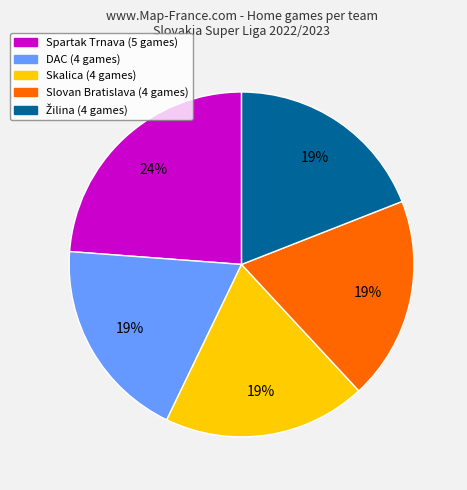

Is there any slice that represents more than half of the pie?

No